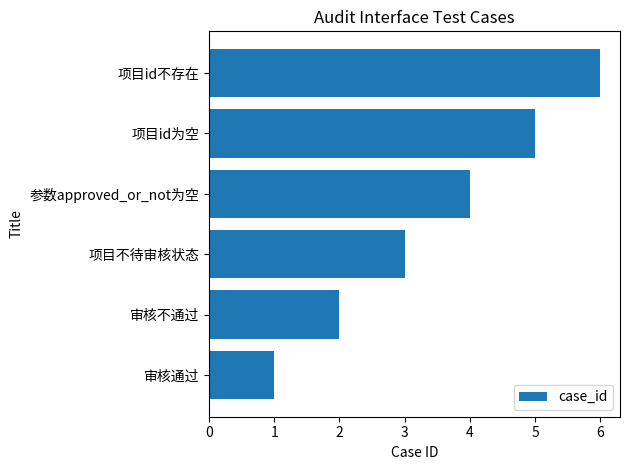

Read the value at 项目id不存在.

6